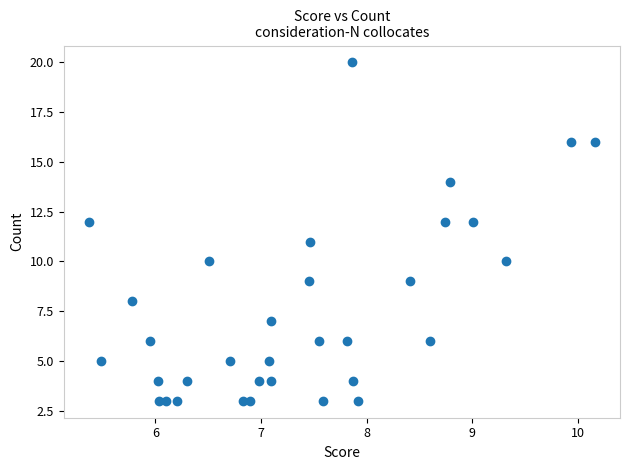

What is the range of Y values (max minus min)?

17